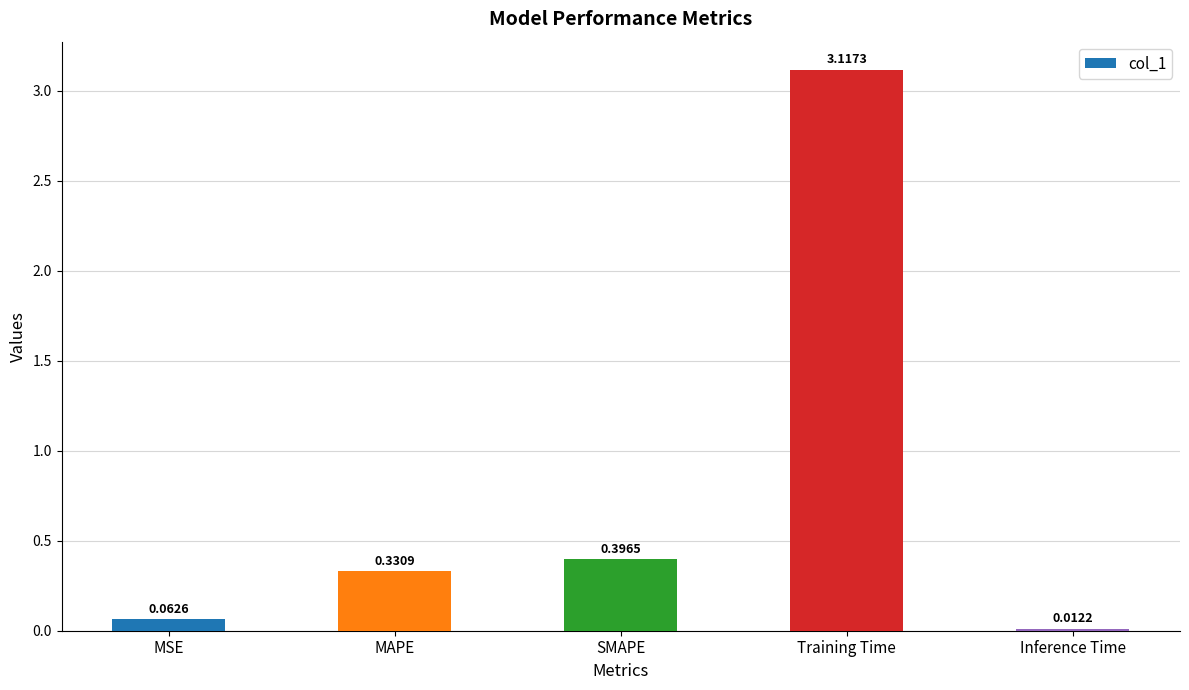

What is the change in value from SMAPE to Inference Time?

-0.4